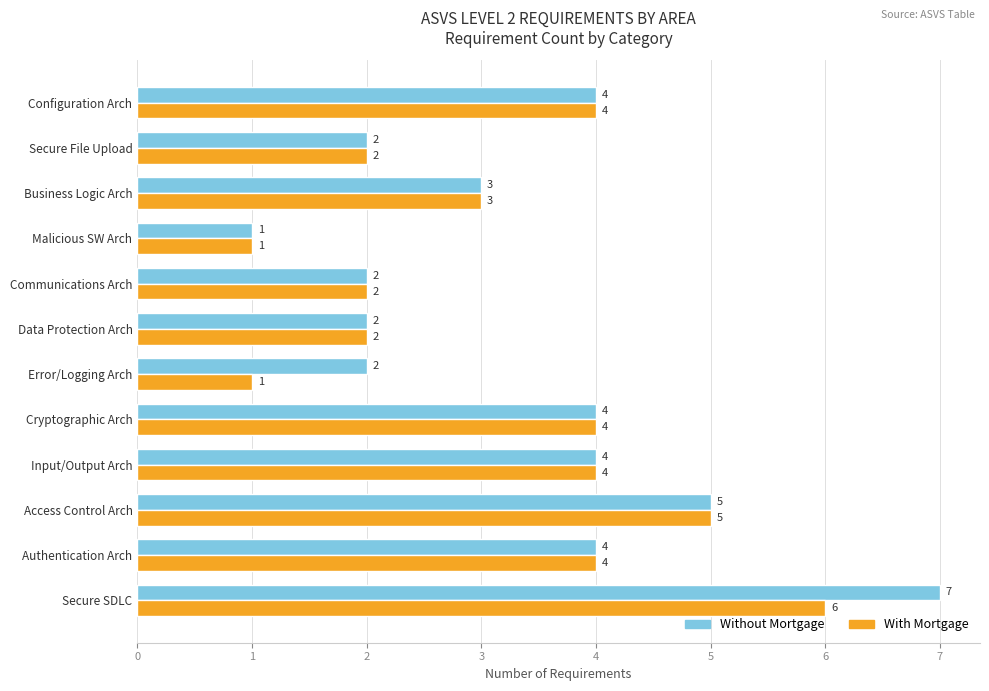

List the series in order of their overall mean, highest first.

Without Mortgage, With Mortgage